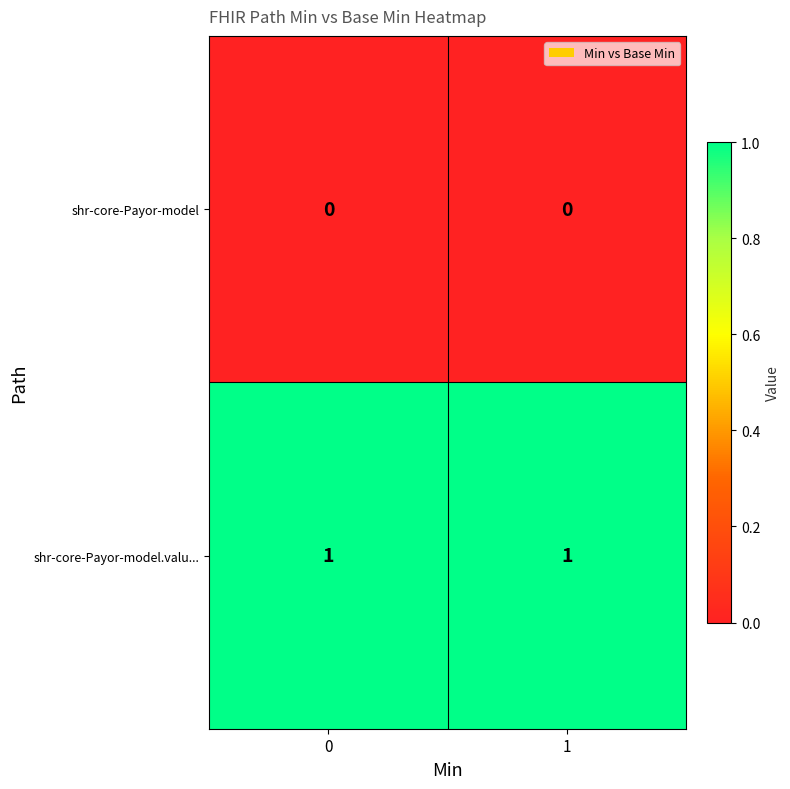

At 0, list the series in order from largest to smallest.

shr-core-Payor-model.valu..., shr-core-Payor-model